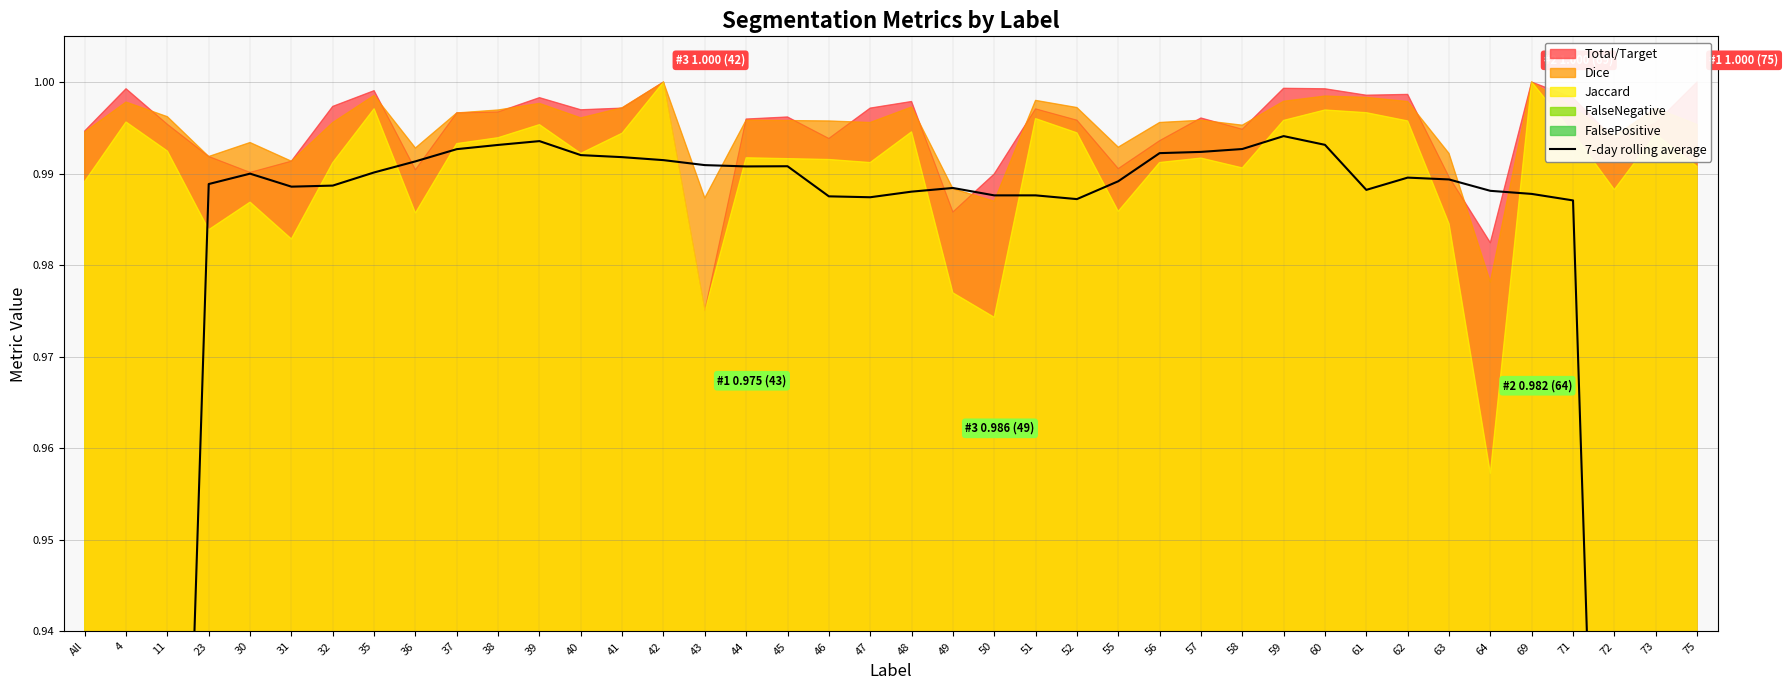

True or false: the data shows 1.0 at 43.

True